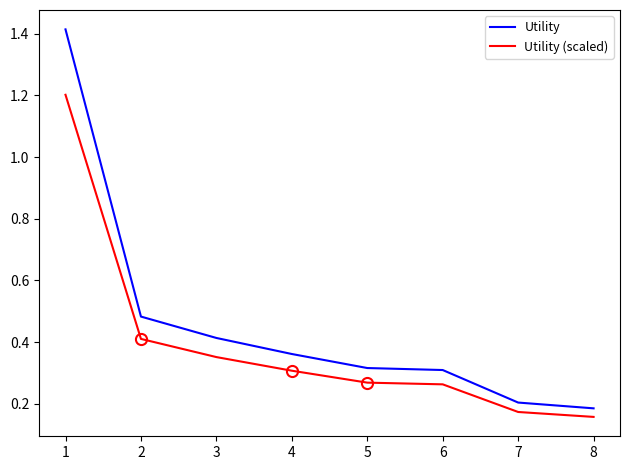

What is the spread (max minus min) of values at 3?

0.1